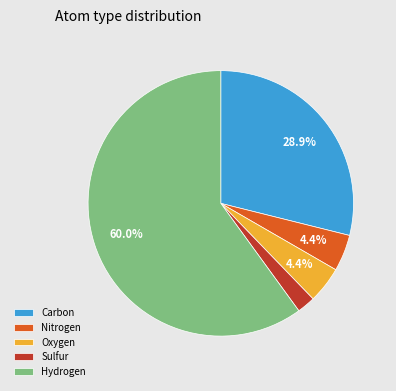

Between Carbon and Nitrogen, which is larger?

Carbon